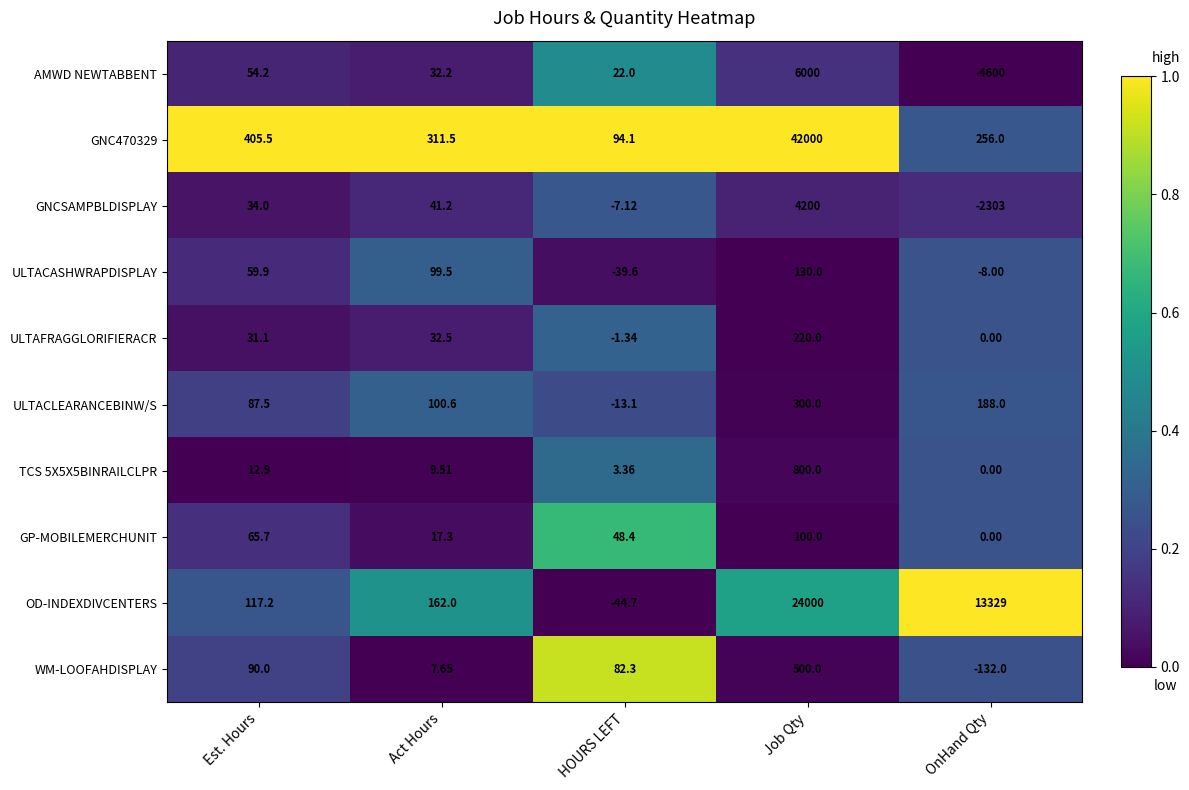

Where is GNCSAMPBLDISPLAY nearest to the value 948?

Act Hours